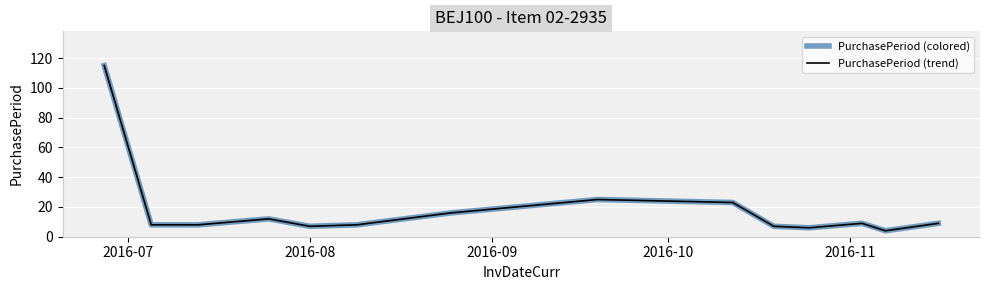

True or false: PurchasePeriod (trend) and PurchasePeriod (colored) cross at least once.

False